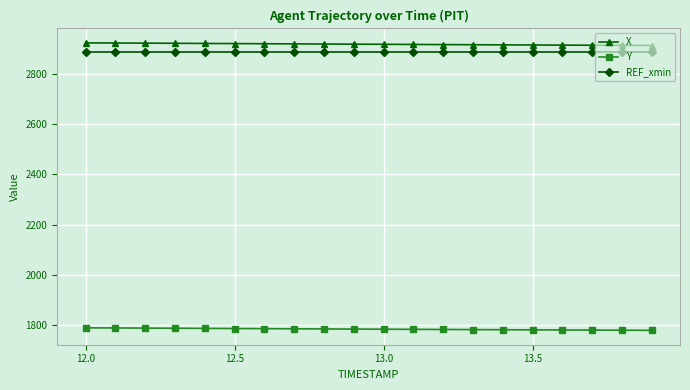

At how many categories does at least one series exceed 2021?

20